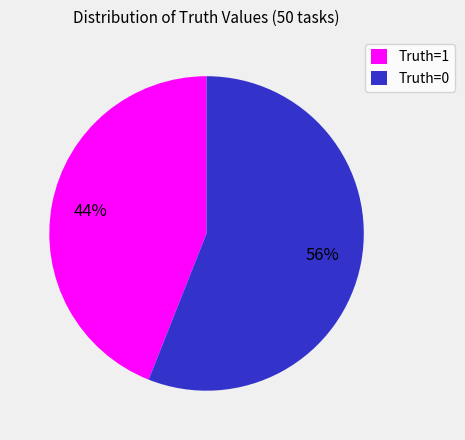

What percentage is the Truth=0 slice, to the nearest percent?

56%